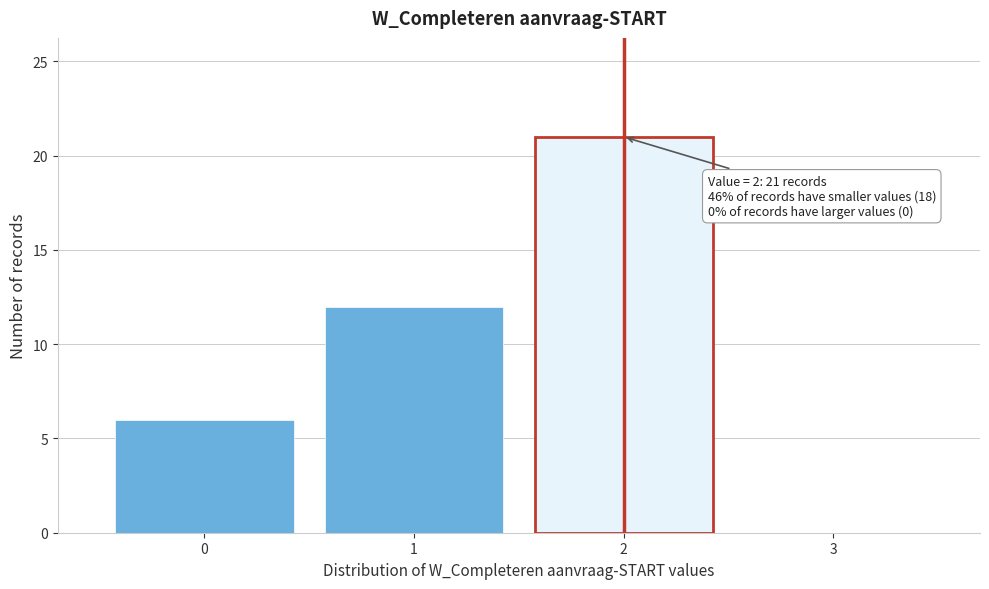

Reading left to right, what are all the values shown in this chart?

0=6	1=12	2=21	3=0